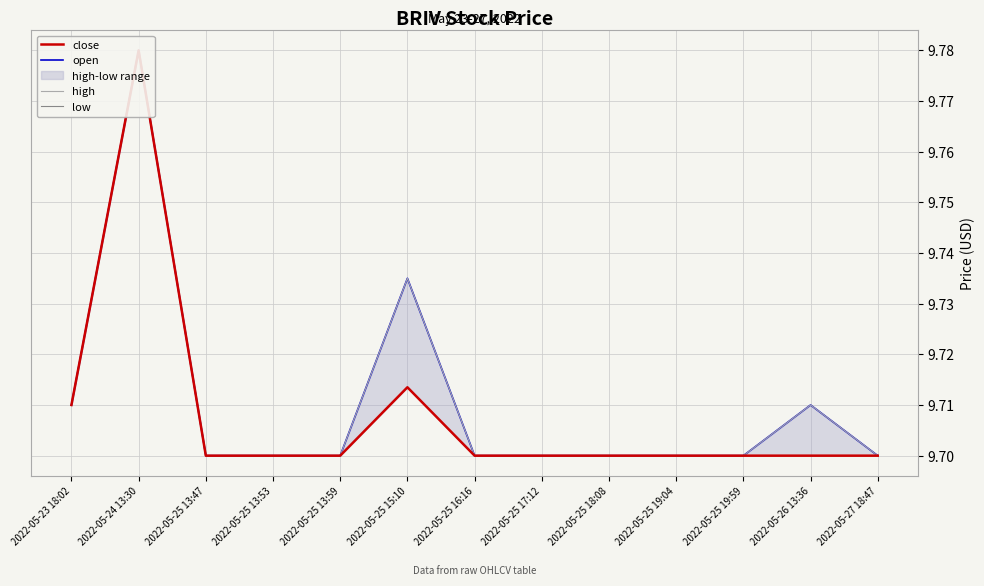

Is it true that open equals 13.6 at 2022-05-25 13:59?

False